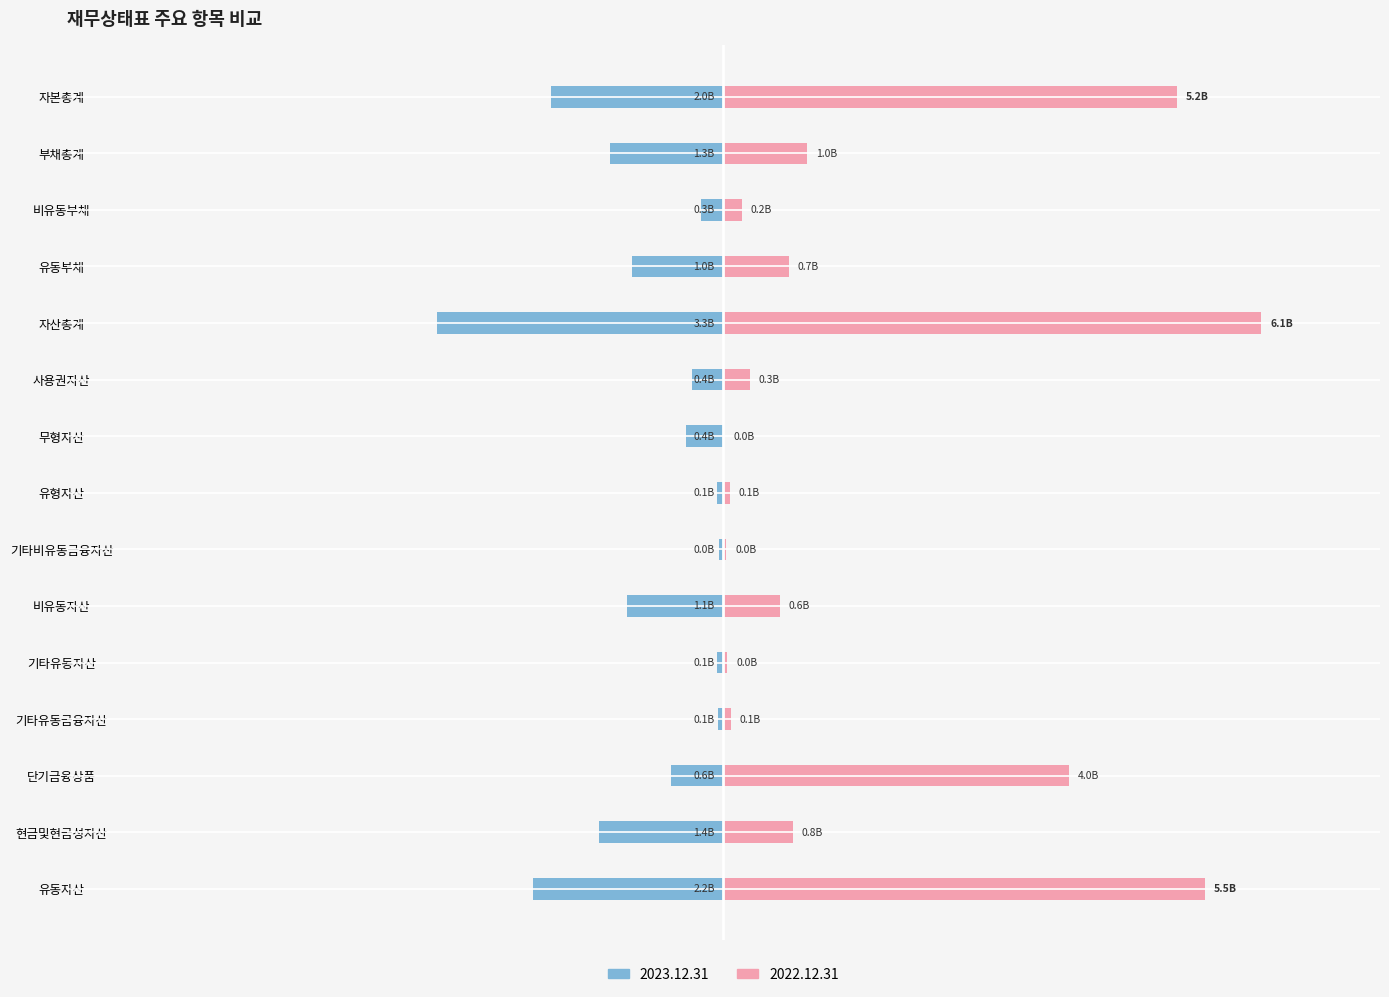

What is the label of the 3rd bar from the left?

단기금융상품